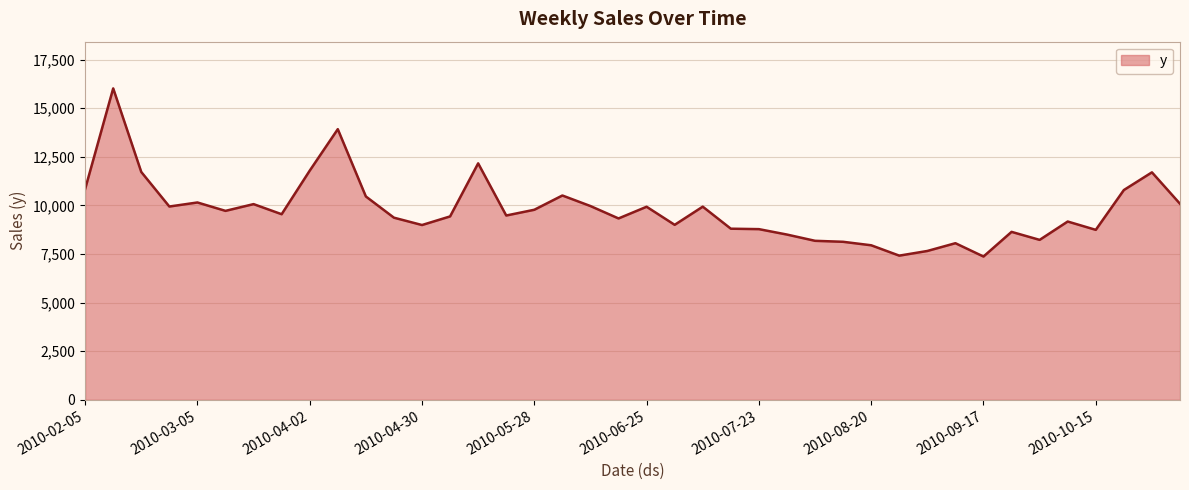

What is the maximum value shown in the chart?

16016.6